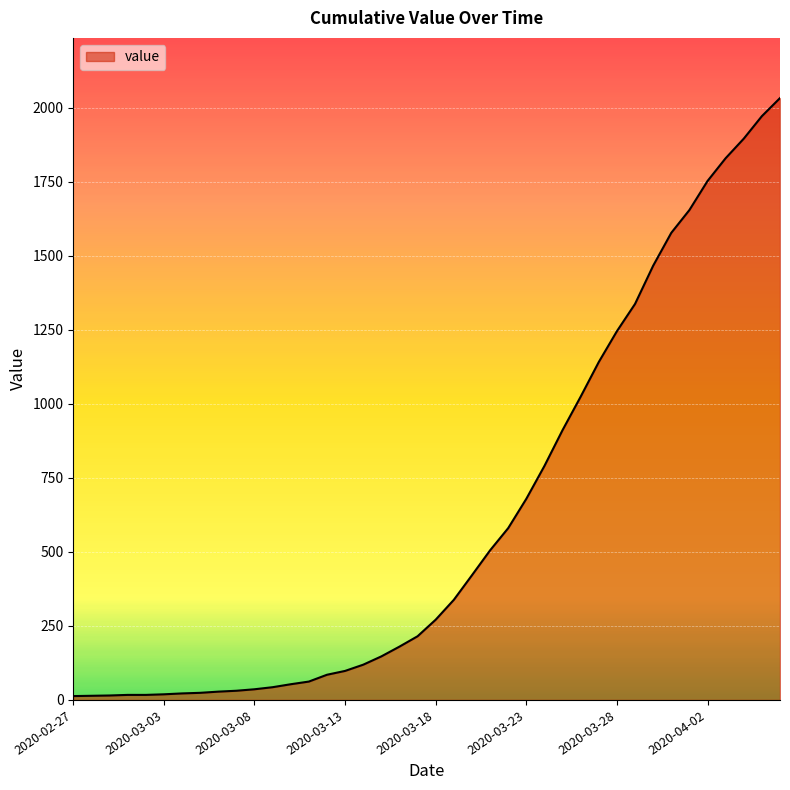

What is the difference between the maximum and minimum values?

2019